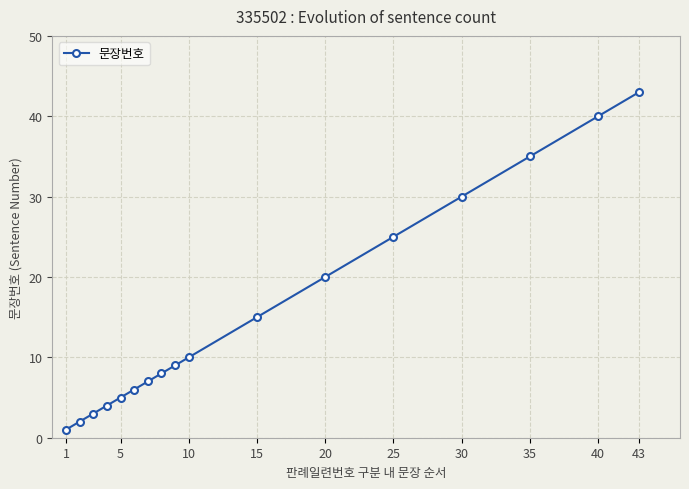

What is the greatest value displayed?

43